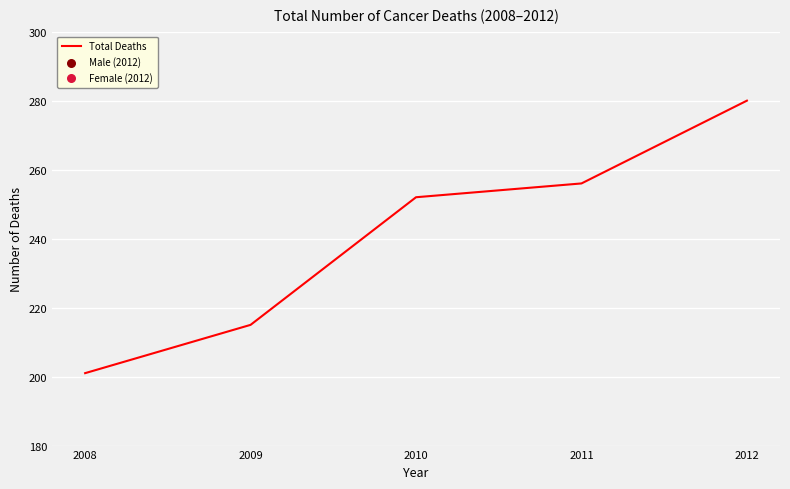

What is the change in value from 2009 to 2012?

+65